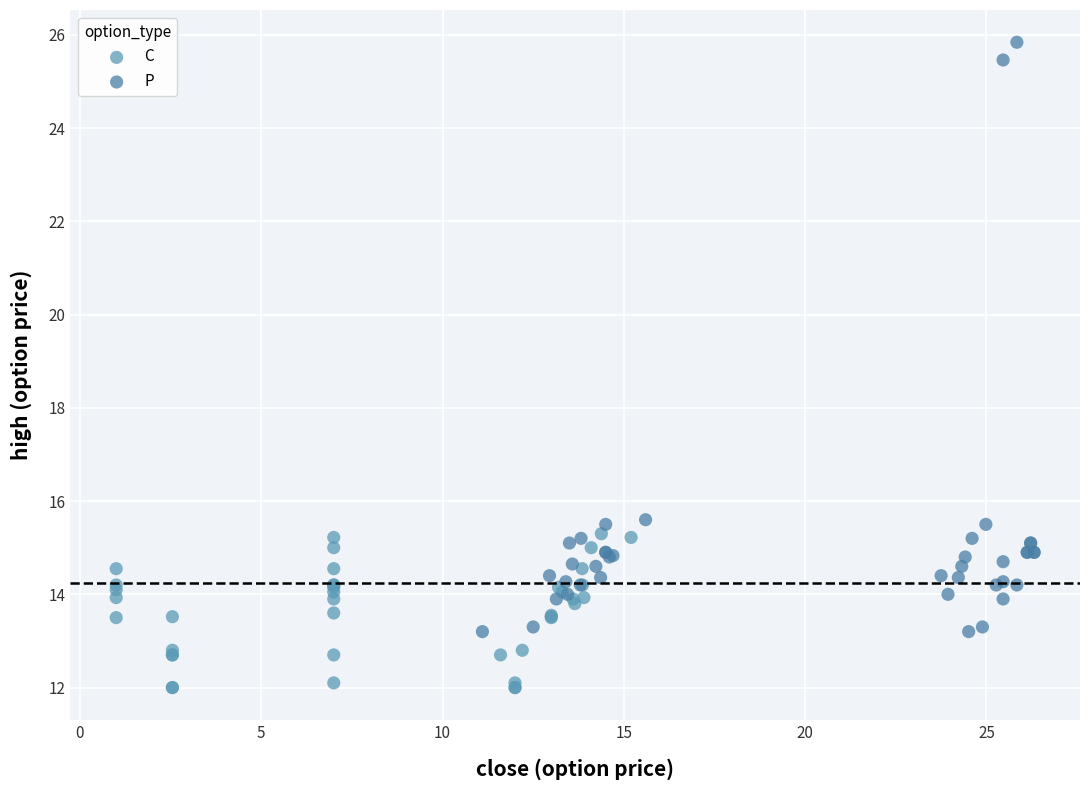

Which series reaches the minimum Y coordinate?

C